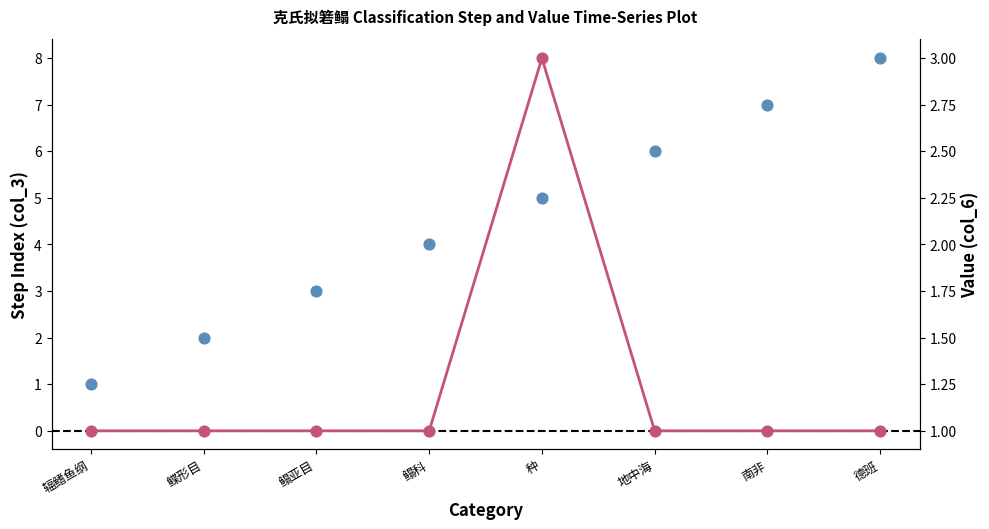

Which series has the widest spread of Y values?

col_3 (Step Index)